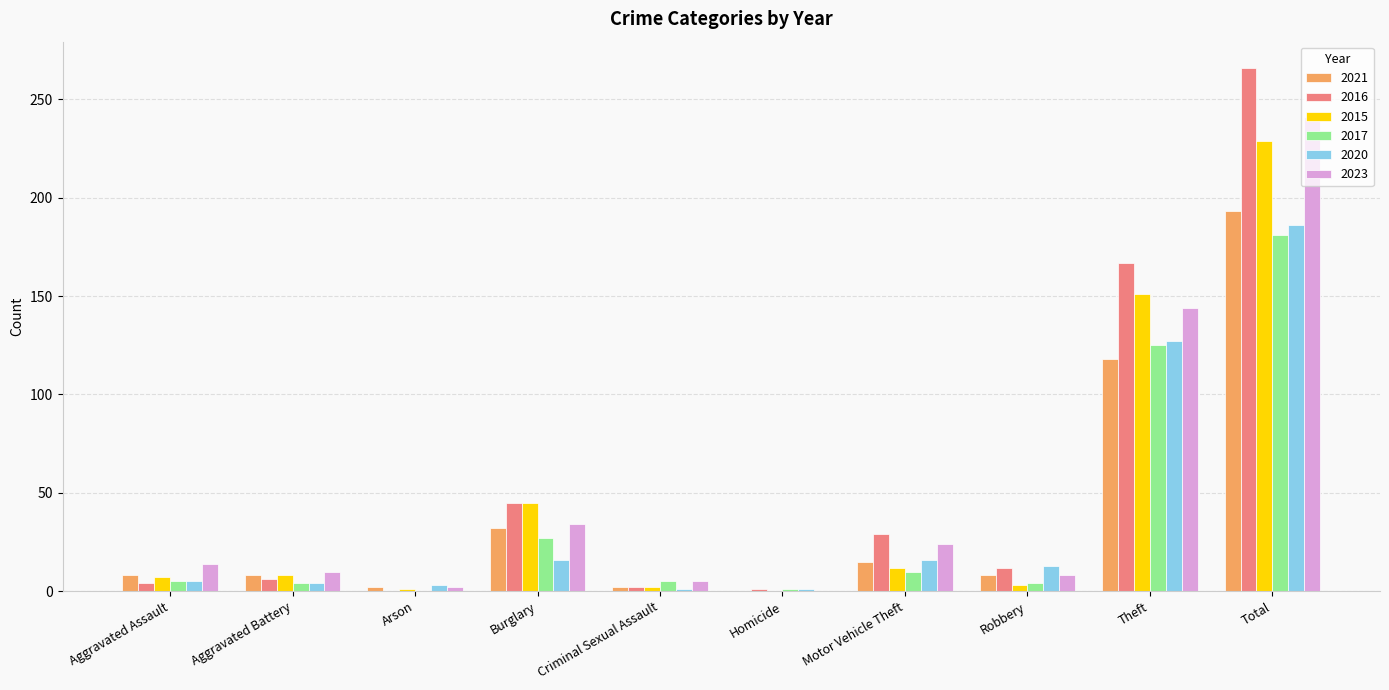

What value does the 2021 series have at Arson?

2